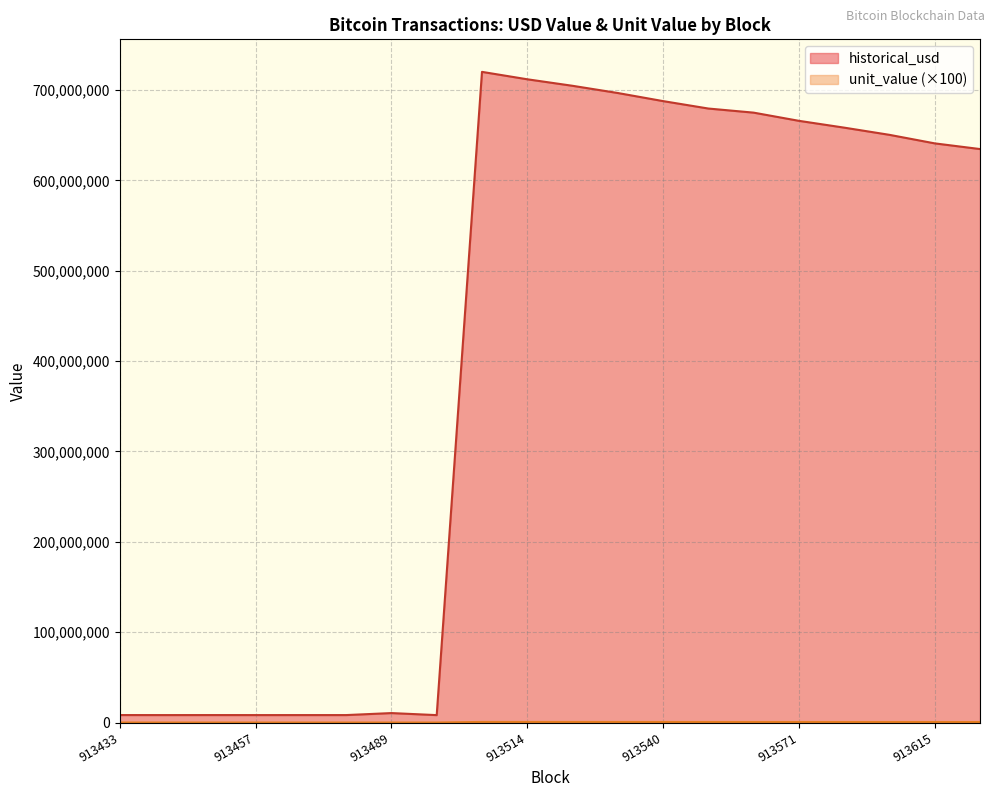

At 913615, list the series in order from largest to smallest.

historical_usd, unit_value